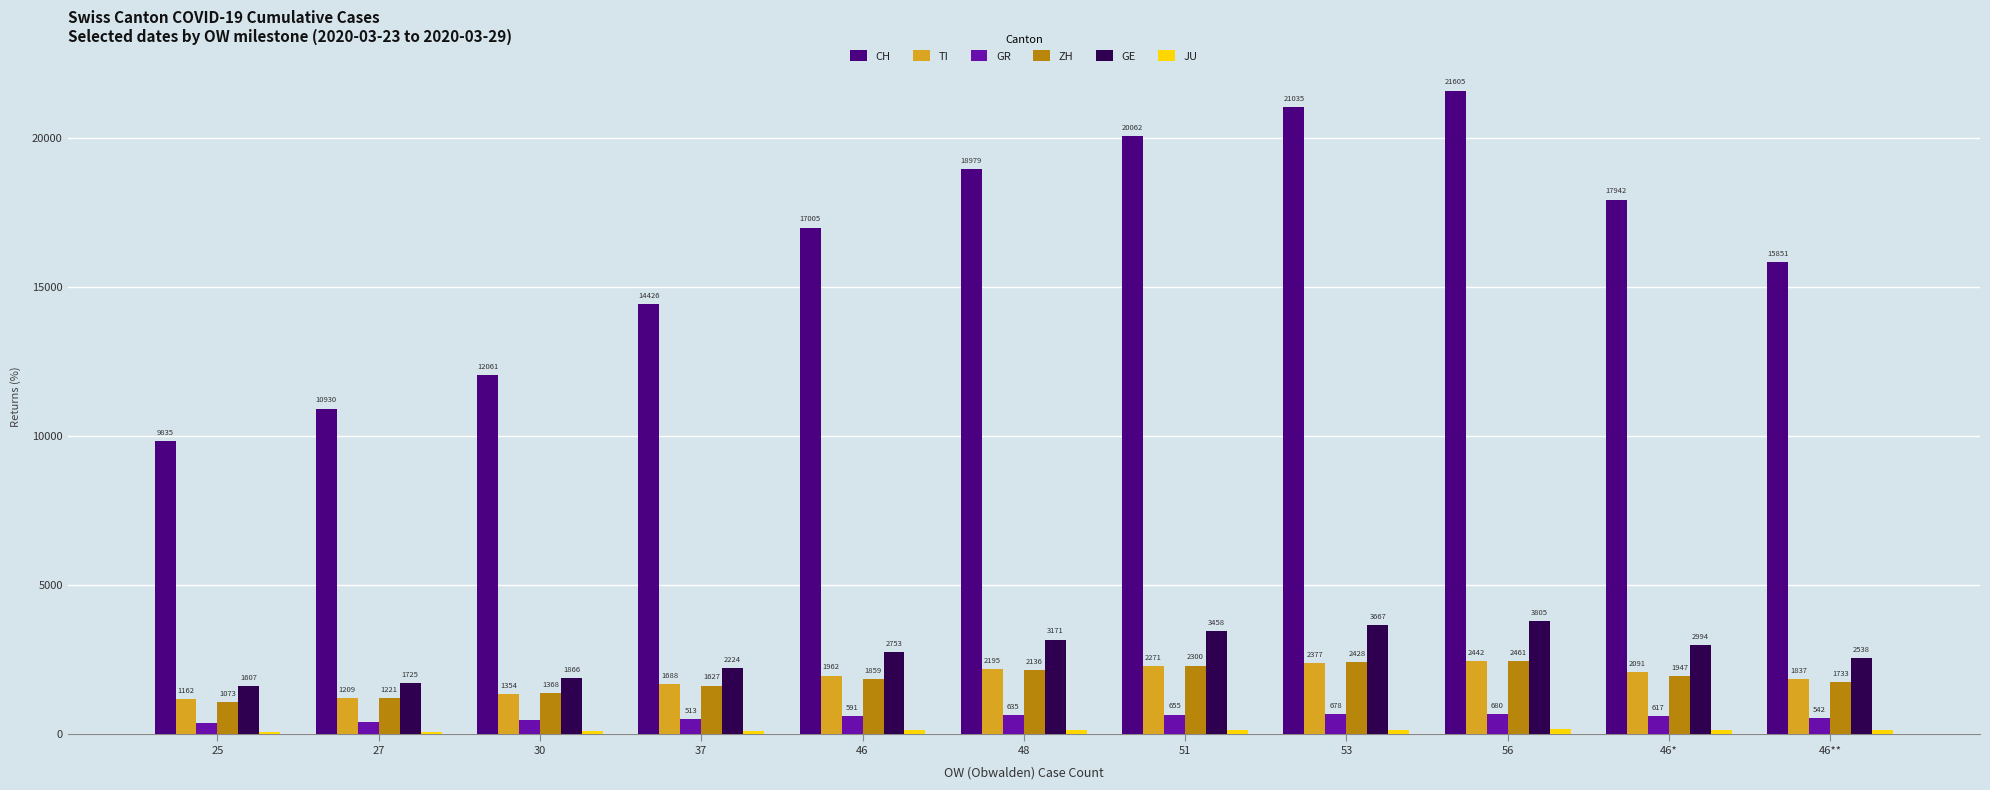

What is the smallest value displayed?

69